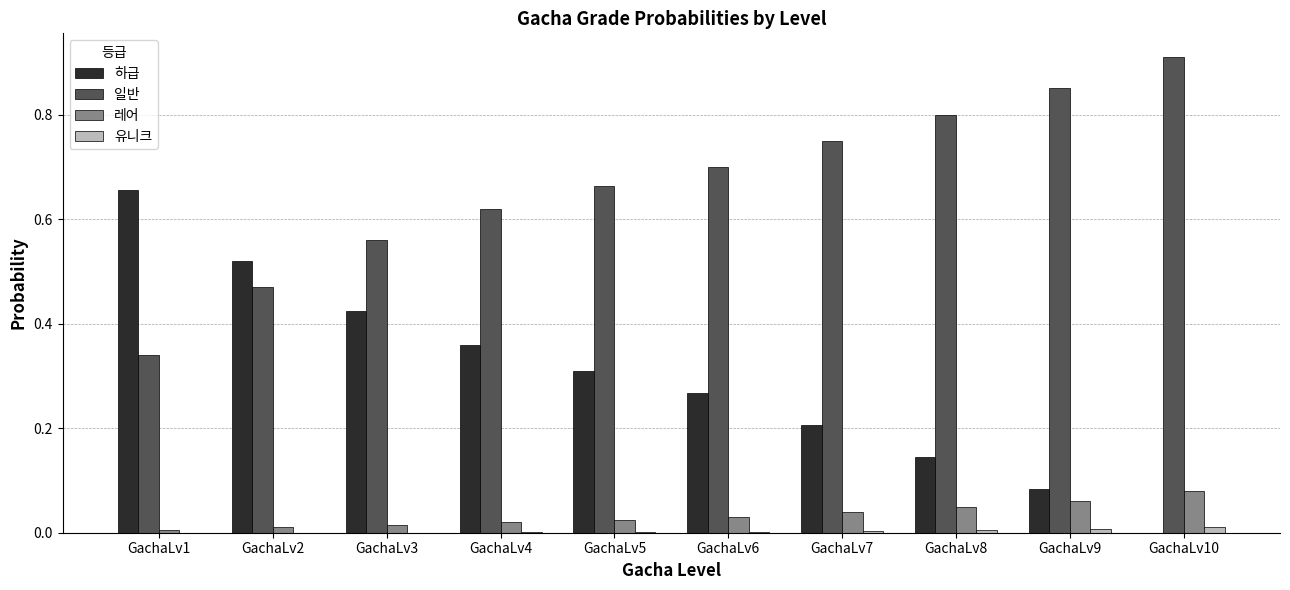

Which series has the largest total across all categories?

일반